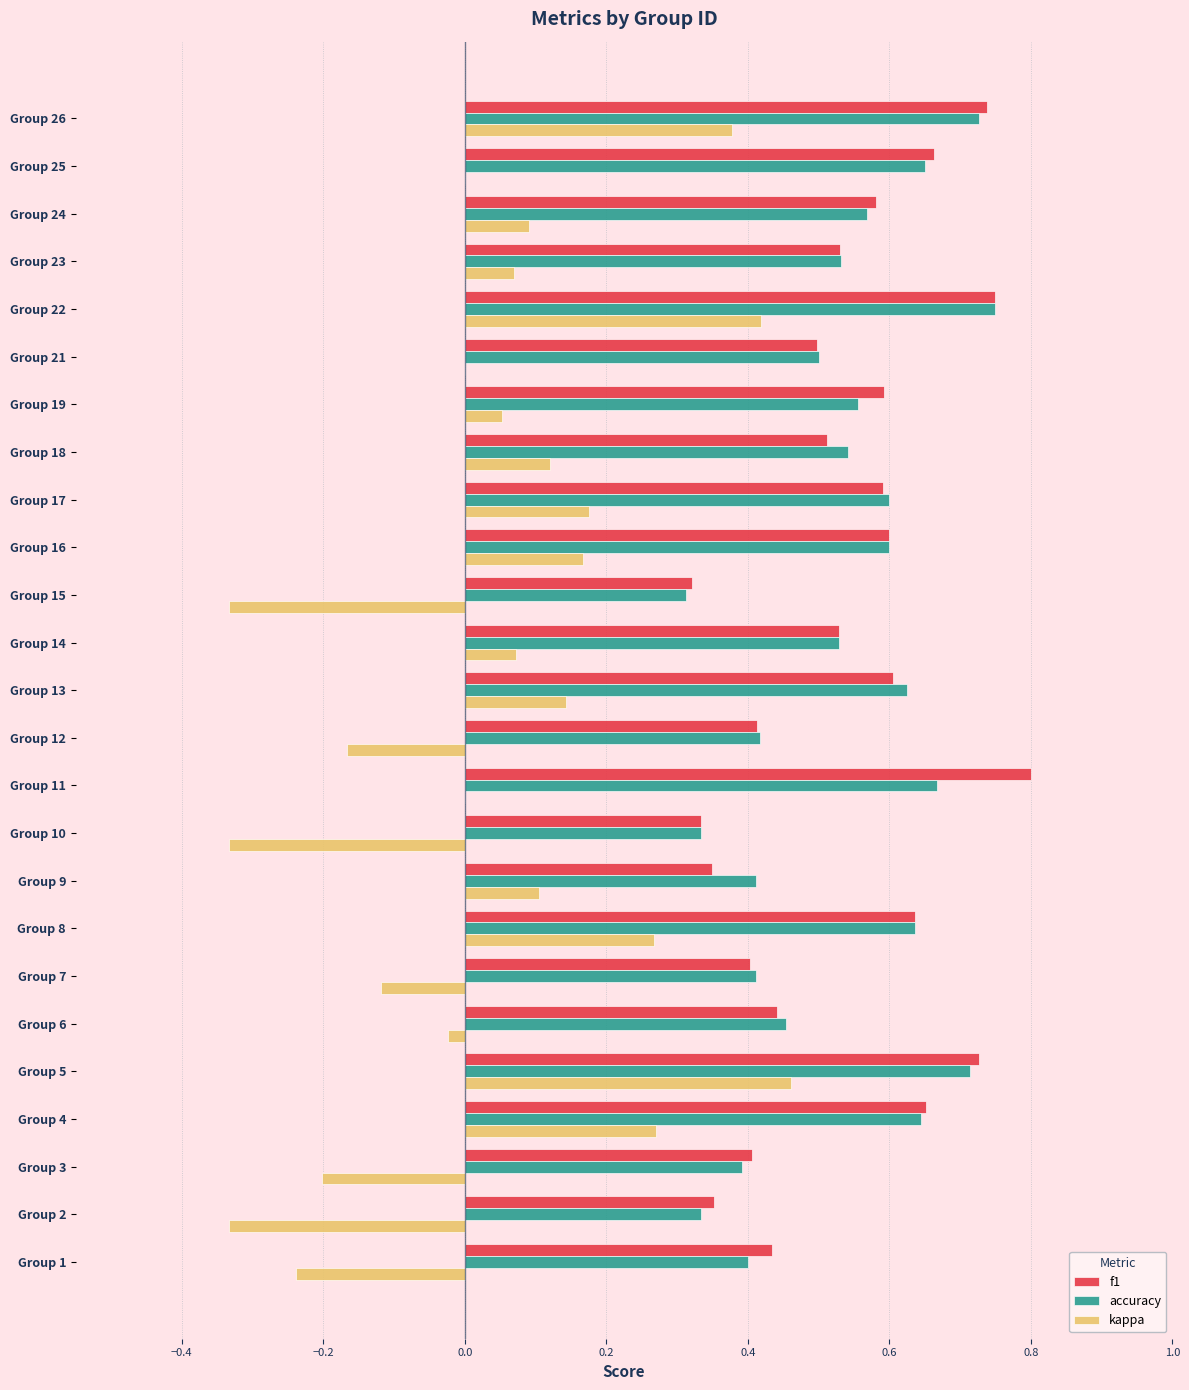

What is the sum of all kappa values?

1.0